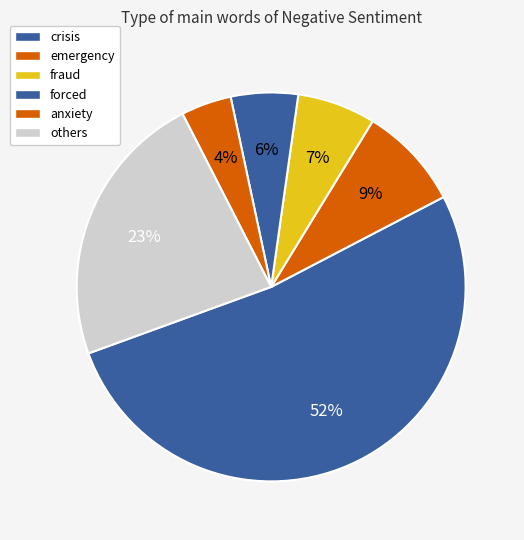

Count the number of slices in the pie.

6